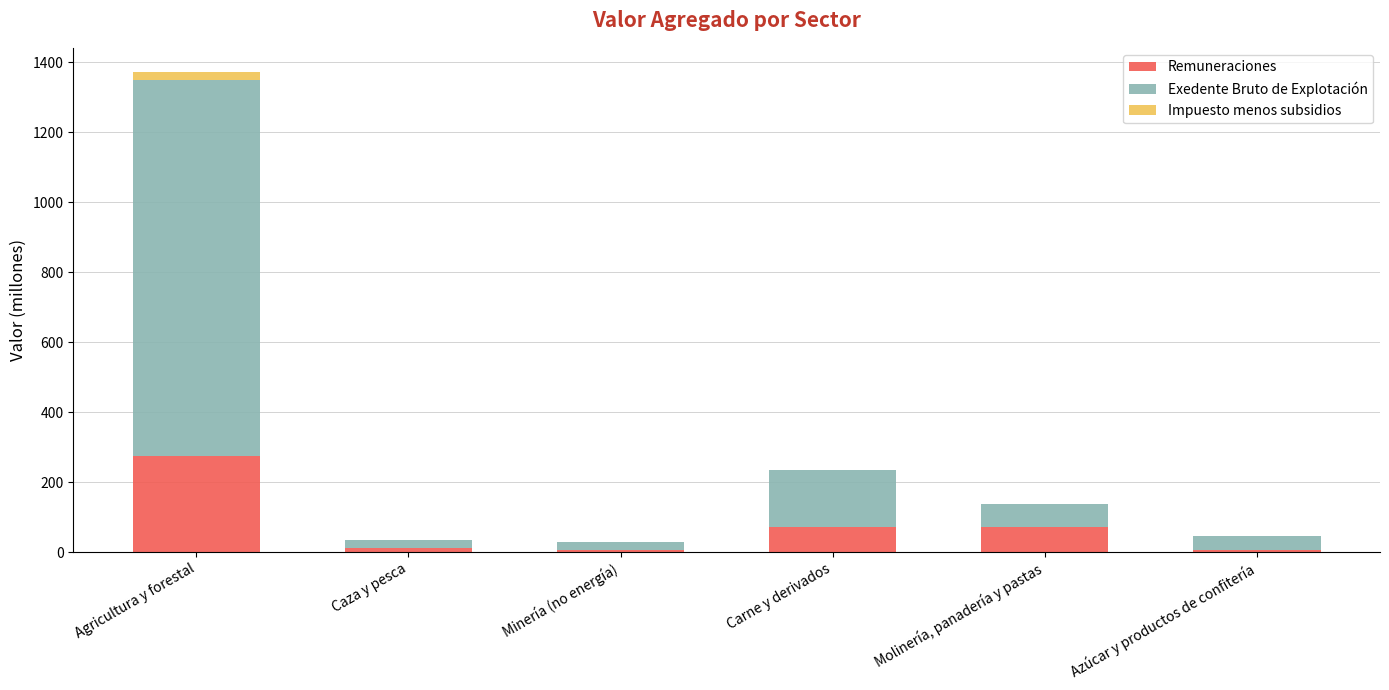

At which category is the sum across all series the highest?

Agricultura y forestal